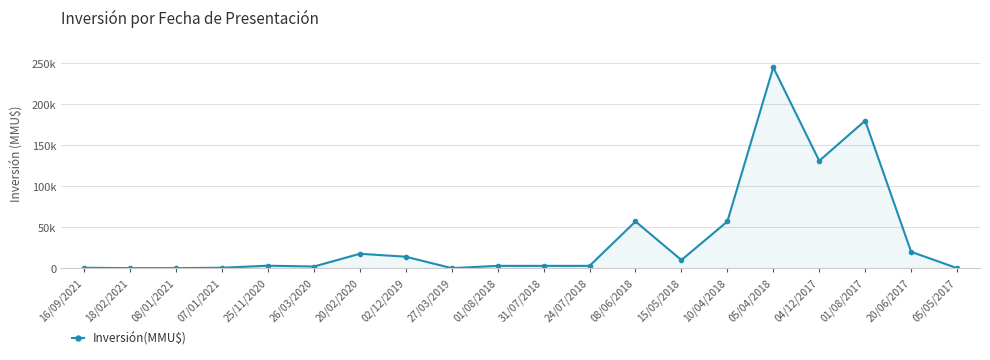

Which has a higher value, 15/05/2018 or 27/03/2019?

15/05/2018